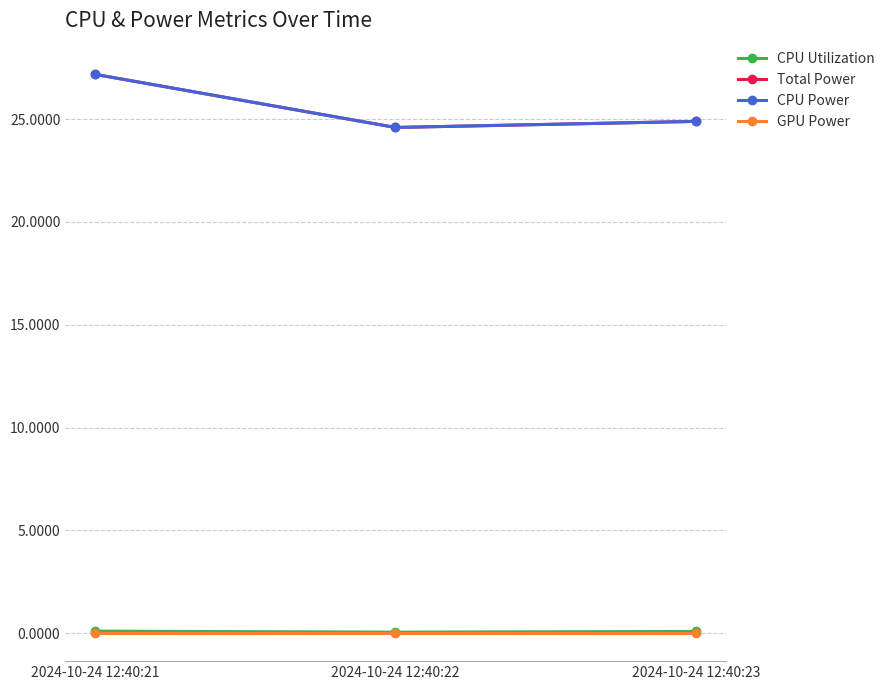

Reading left to right, transcribe all the data shown in this chart.

CPU Utilization: 0.1	0.1	0.1
Total Power: 27.2	24.6	24.9
CPU Power: 27.2	24.6	24.9
GPU Power: 0.0	0.0	0.0